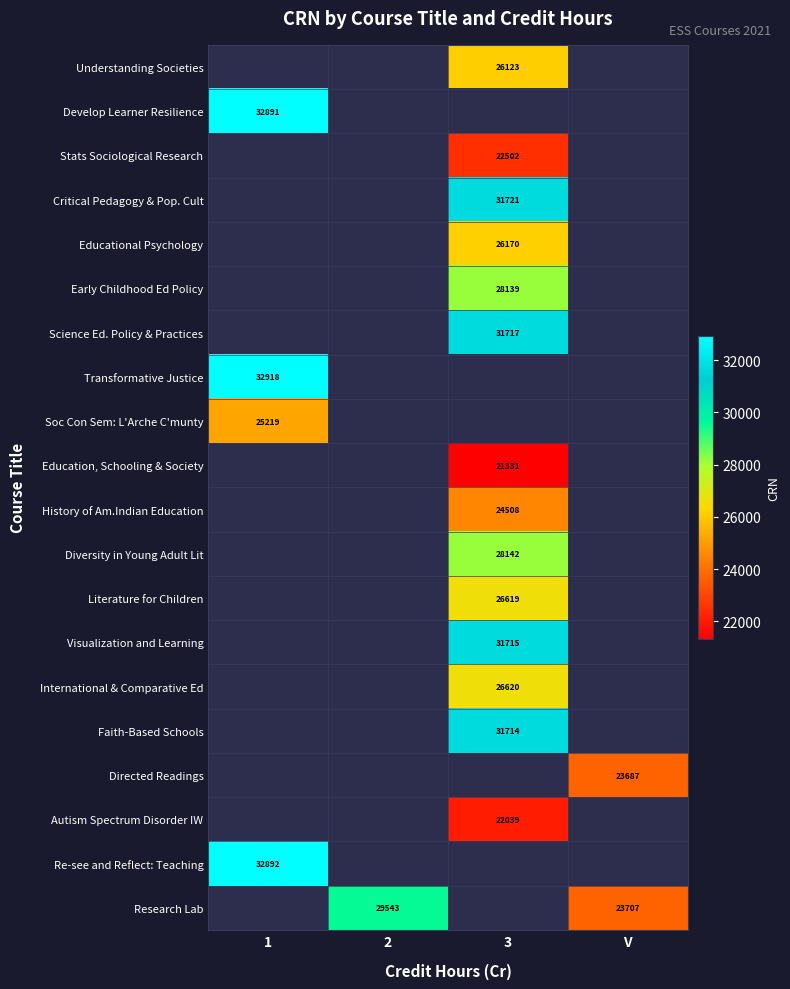

Is it true that Research Lab equals 23707 at V?

True